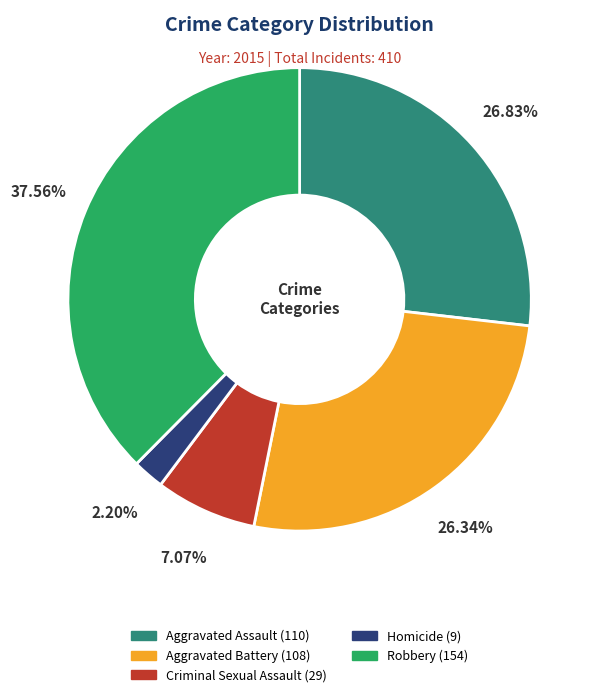

Which category has the biggest portion of the pie?

Robbery